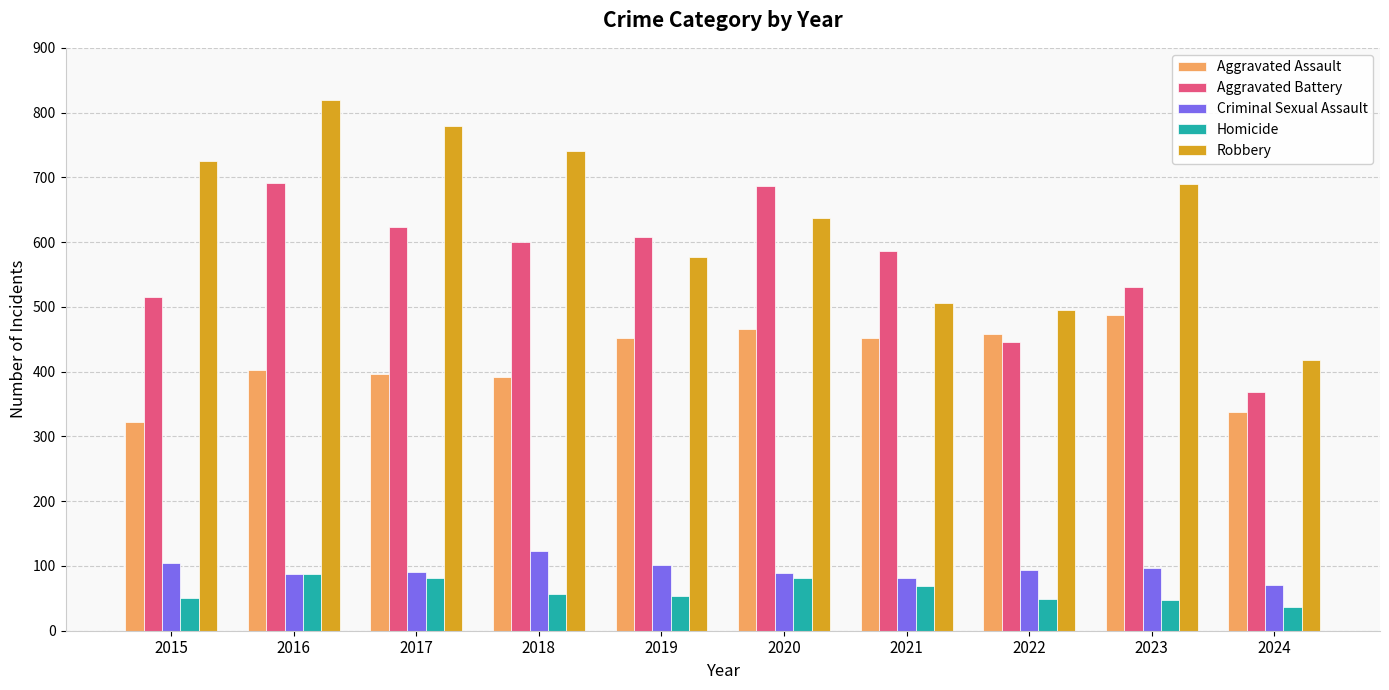

True or false: Homicide has a value of 21 at 2022.

False